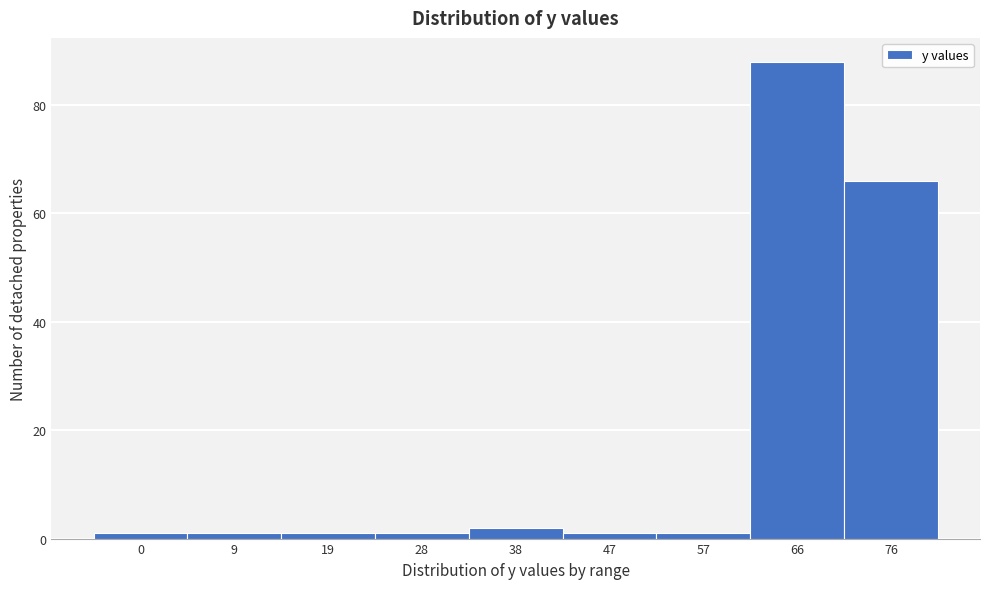

Reading left to right, list all the values displayed in this chart.

0=1	9=1	19=1	28=1	38=2	47=1	57=1	66=88	76=66